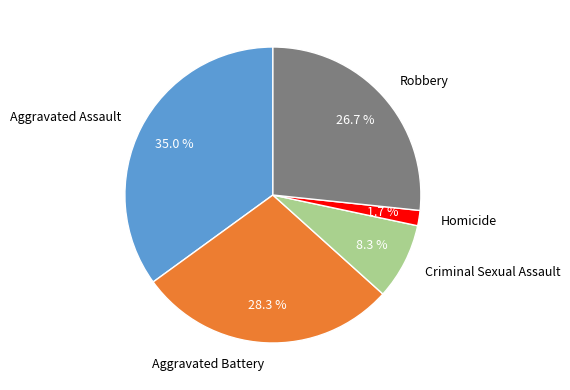

The Homicide slice represents 2% of the pie. True or false?

True